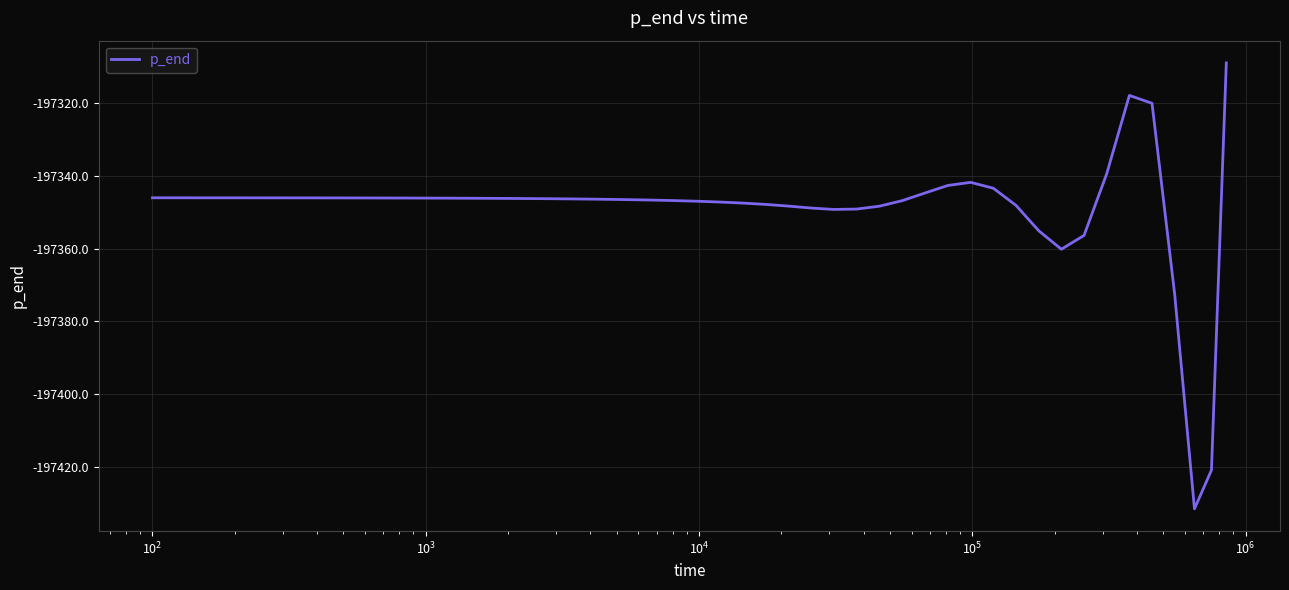

What is the minimum value shown in the chart?

-197431.5